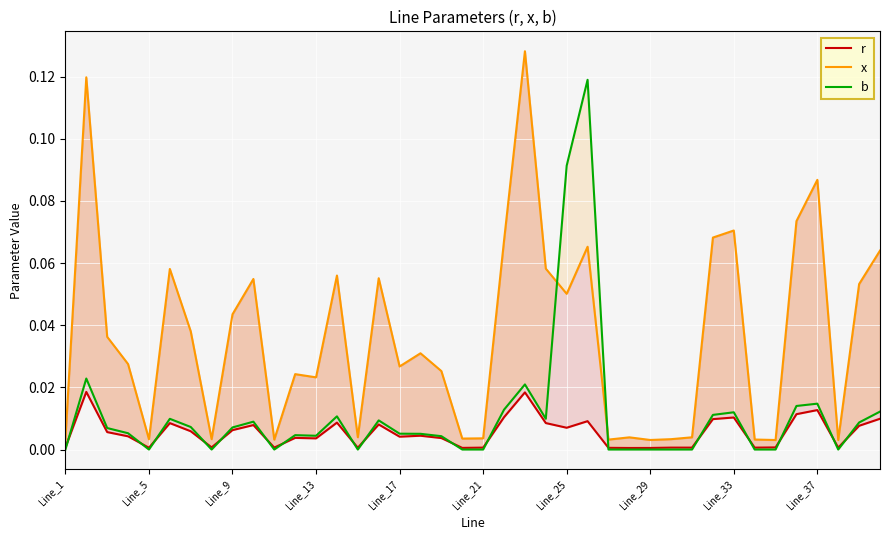

What is the sum of all x values?

1.5